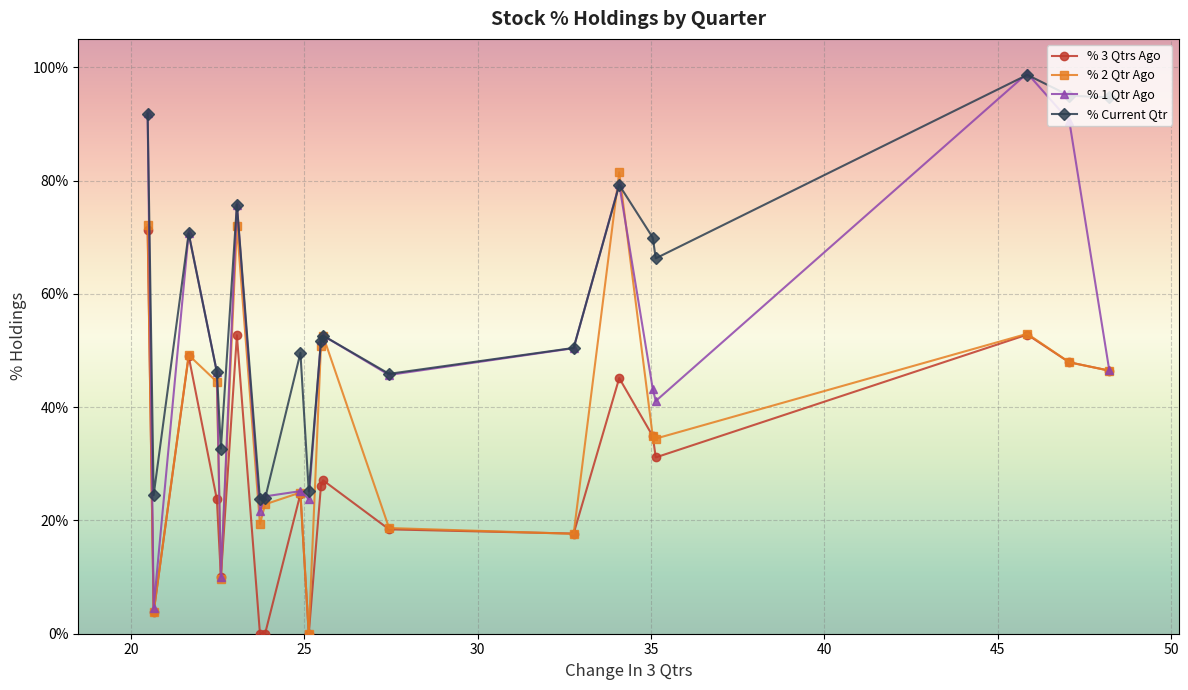

Which series has the widest spread of values?

% 1 Qtr Ago